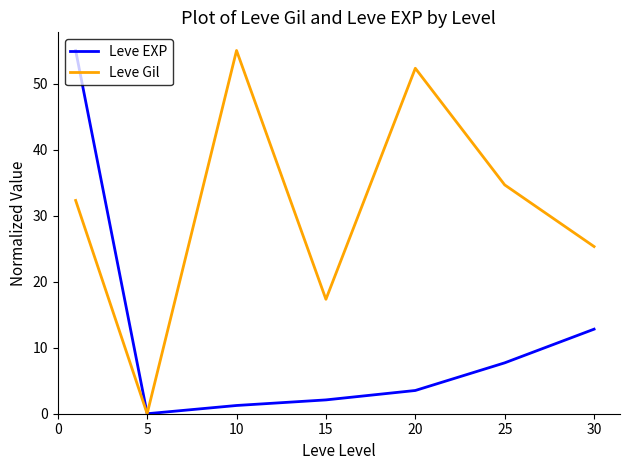

What is the greatest value displayed?

55.0